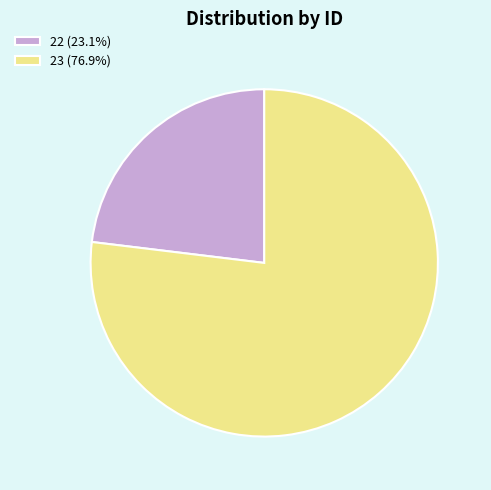

How many slices are in this pie chart?

2